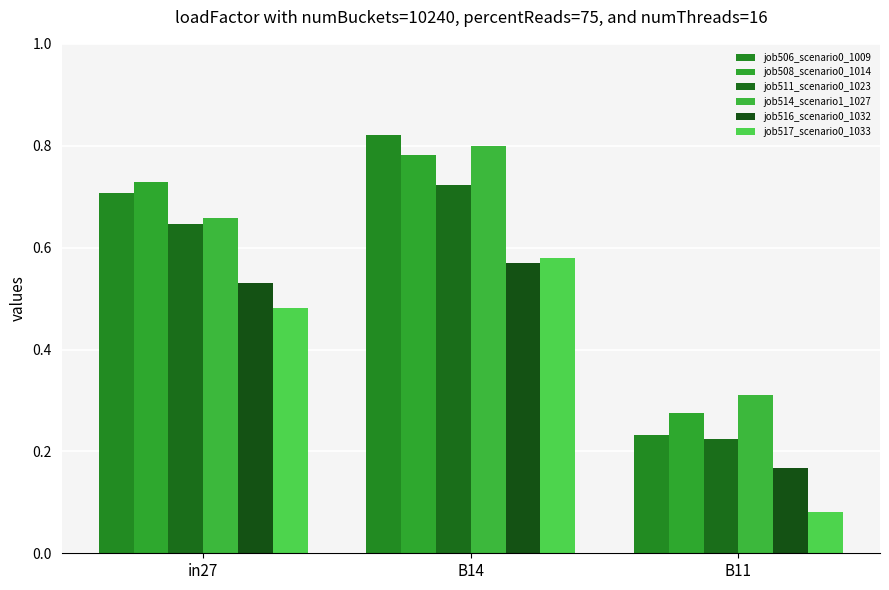

What is the difference between the job516_scenario0_1032 values at B11 and in27?

0.4